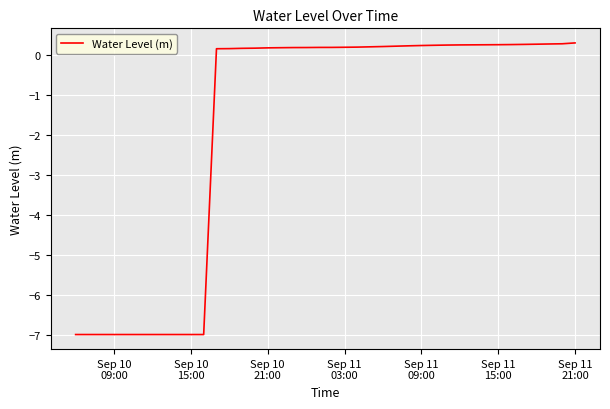

What is the difference between the maximum and minimum values?

7.3